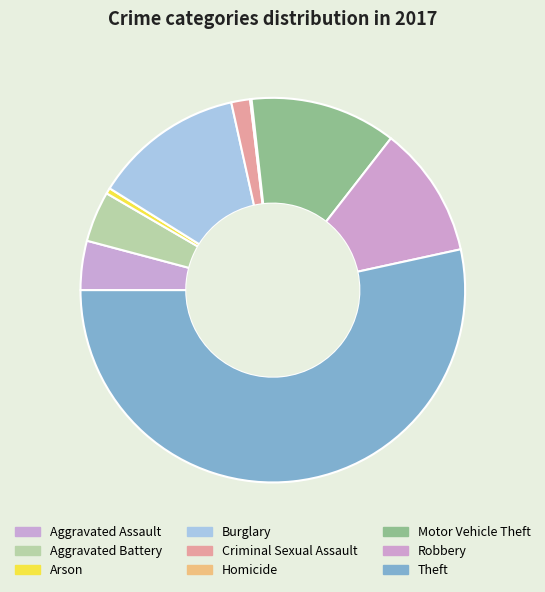

What is the change in value from Arson to Homicide?

-3